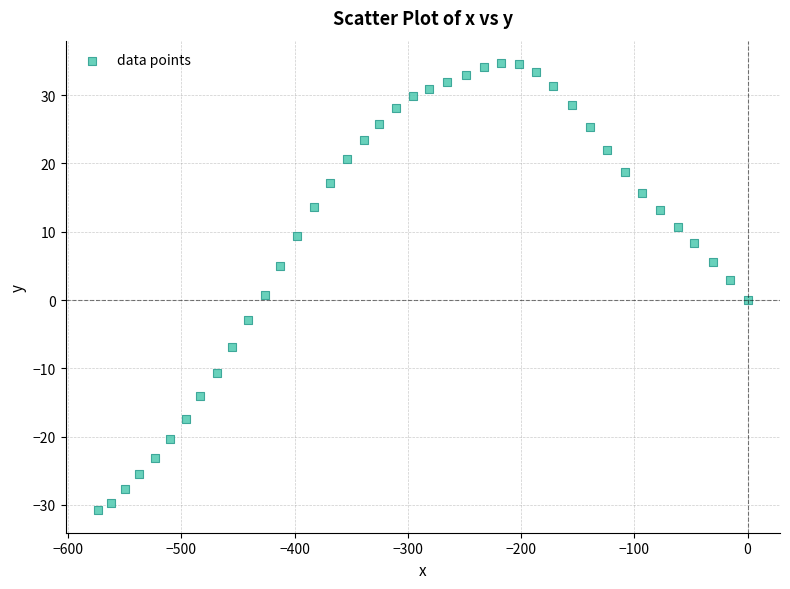

What is the range of X values (max minus min)?

573.5